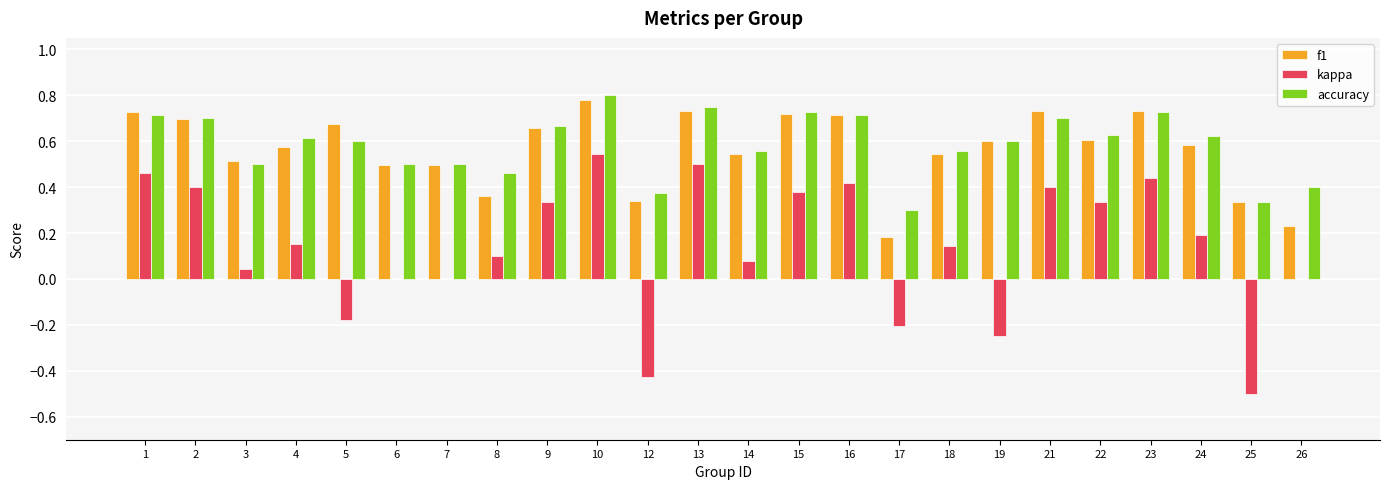

Is it true that f1 equals 0.3 at 25?

True